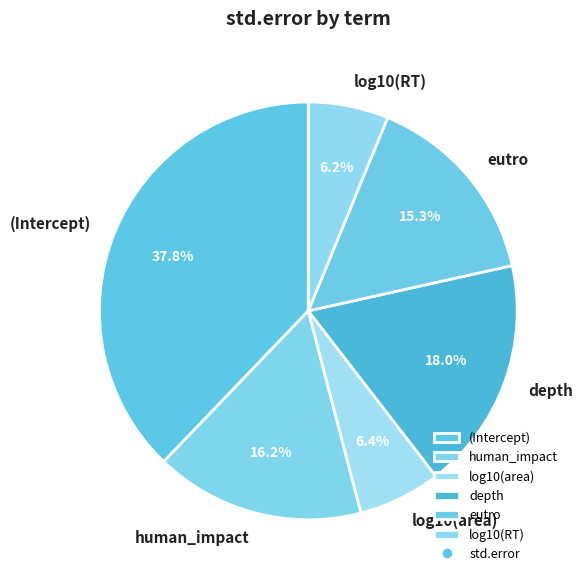

Which slice is the largest?

(Intercept)